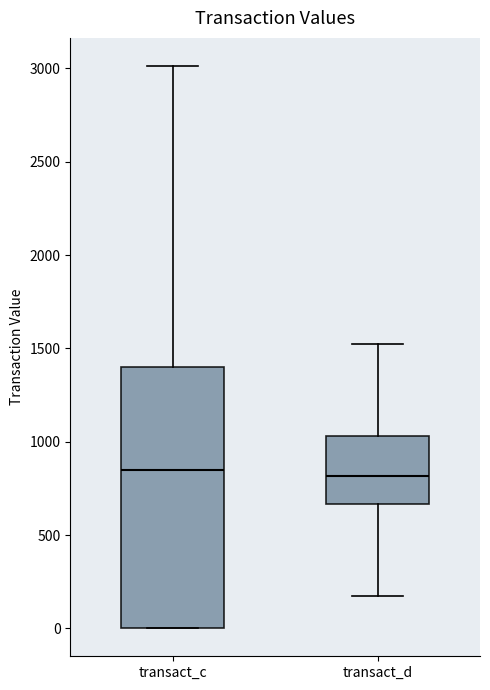

Which box is the tallest, from its lower edge to its upper edge?

transact_c